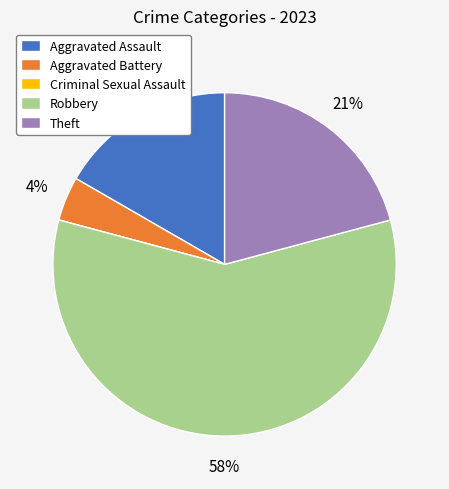

Which slice is the largest?

Robbery